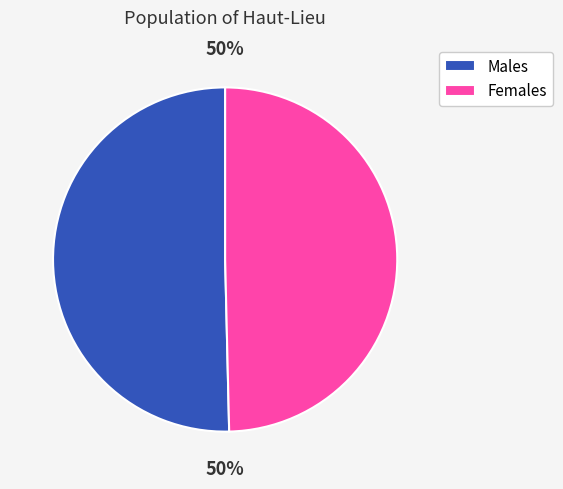

How many slices are in this pie chart?

2